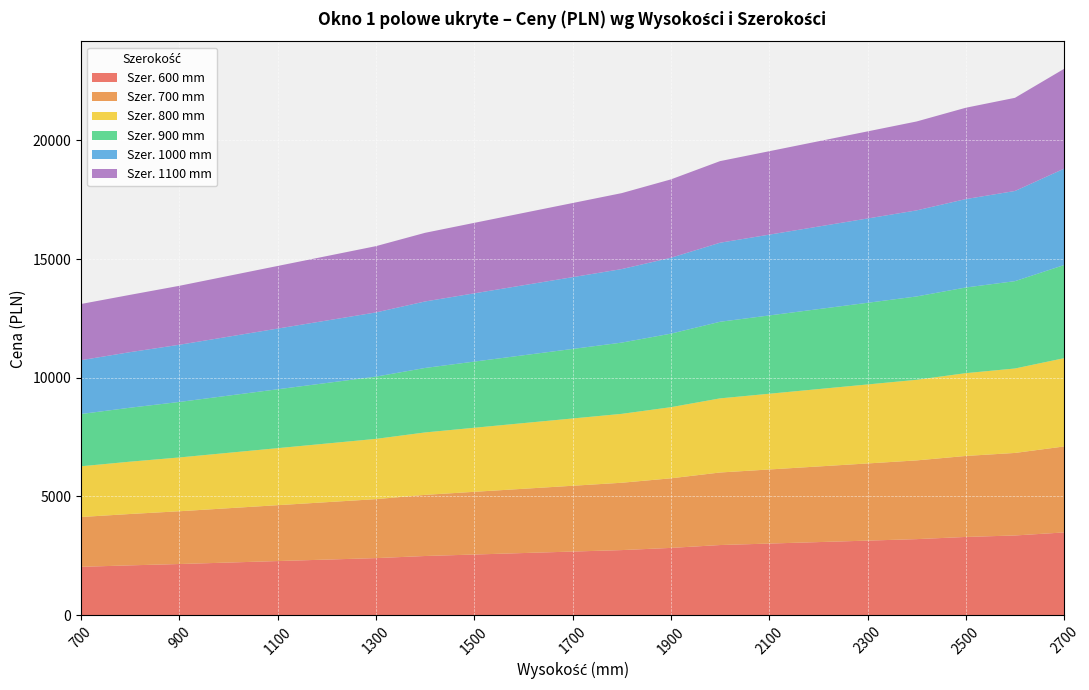

Reading left to right, extract all data points from this chart.

600: 700=2034	800=2096	900=2152	1000=2214	1100=2277	1200=2339	1300=2401	1400=2490	1500=2552	1600=2615	1700=2677	1800=2739	1900=2831	2000=2952	2100=3014	2200=3076	2300=3138	2400=3201	2500=3293	2600=3355	2700=3483
700: 700=2099	800=2164	900=2223	1000=2289	1100=2354	1200=2419	1300=2484	1400=2576	1500=2642	1600=2707	1700=2772	1800=2837	1900=2932	2000=3056	2100=3121	2200=3186	2300=3251	2400=3317	2500=3412	2600=3477	2700=3622
800: 700=2137	800=2205	900=2267	1000=2335	1100=2403	1200=2471	1300=2540	1400=2630	1500=2699	1600=2767	1700=2835	1800=2903	1900=2997	2000=3123	2100=3191	2200=3260	2300=3328	2400=3396	2500=3489	2600=3558	2700=3720
900: 700=2202	800=2273	900=2338	1000=2409	1100=2480	1200=2551	1300=2622	1400=2716	1500=2787	1600=2858	1700=2929	1800=3001	1900=3097	2000=3227	2100=3298	2200=3369	2300=3440	2400=3511	2500=3608	2600=3679	2700=3923
1000: 700=2267	800=2341	900=2409	1000=2483	1100=2557	1200=2631	1300=2705	1400=2802	1500=2876	1600=2950	1700=3024	1800=3098	1900=3197	2000=3330	2100=3404	2200=3478	2300=3552	2400=3626	2500=3725	2600=3799	2700=4061
1100: 700=2368	800=2414	900=2484	1000=2561	1100=2638	1200=2715	1300=2792	1400=2892	1500=2969	1600=3046	1700=3123	1800=3200	1900=3302	2000=3438	2100=3515	2200=3592	2300=3669	2400=3746	2500=3848	2600=3925	2700=4206